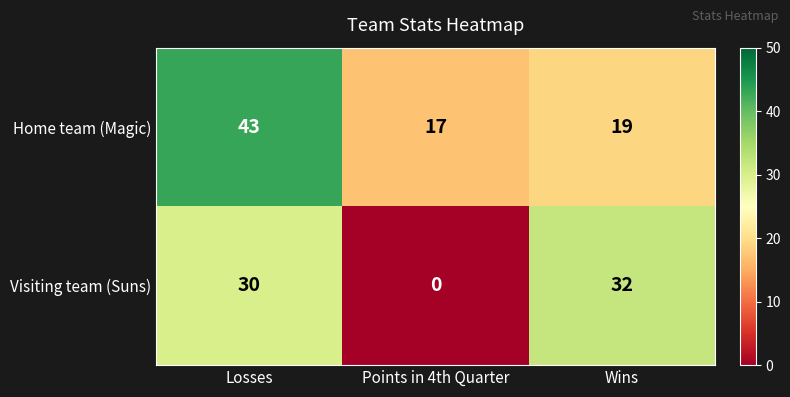

Rank the series at Wins from highest to lowest value.

Visiting team (Suns), Home team (Magic)